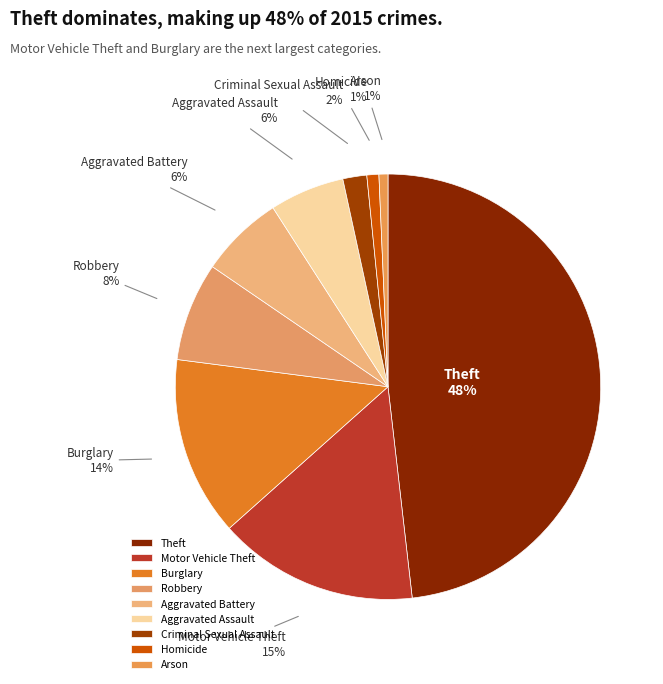

What percentage is the Arson slice, to the nearest percent?

1%